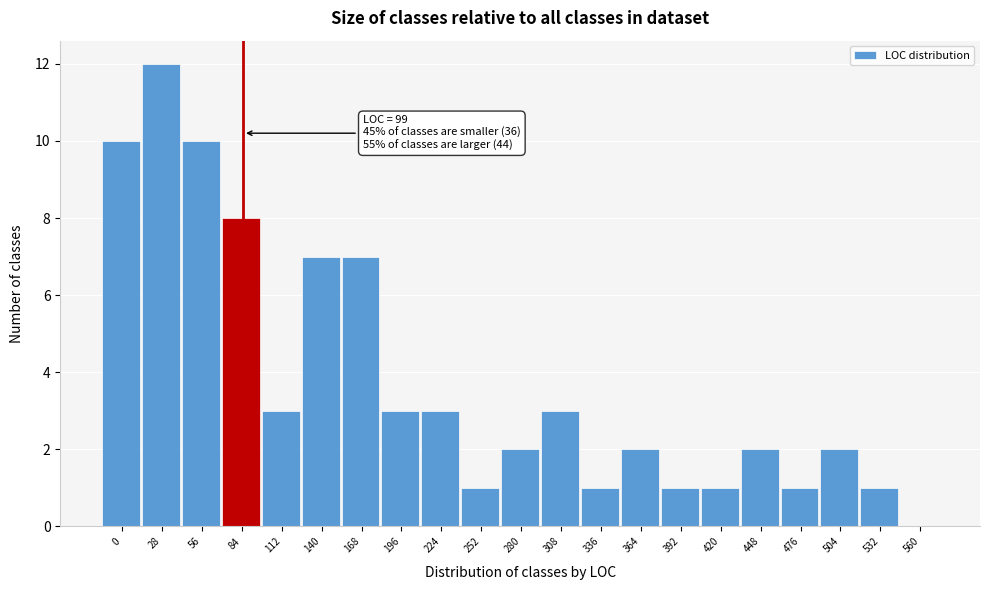

Reading left to right, extract all data points from this chart.

0=10	28=12	56=10	84=8	112=3	140=7	168=7	196=3	224=3	252=1	280=2	308=3	336=1	364=2	392=1	420=1	448=2	476=1	504=2	532=1	560=0